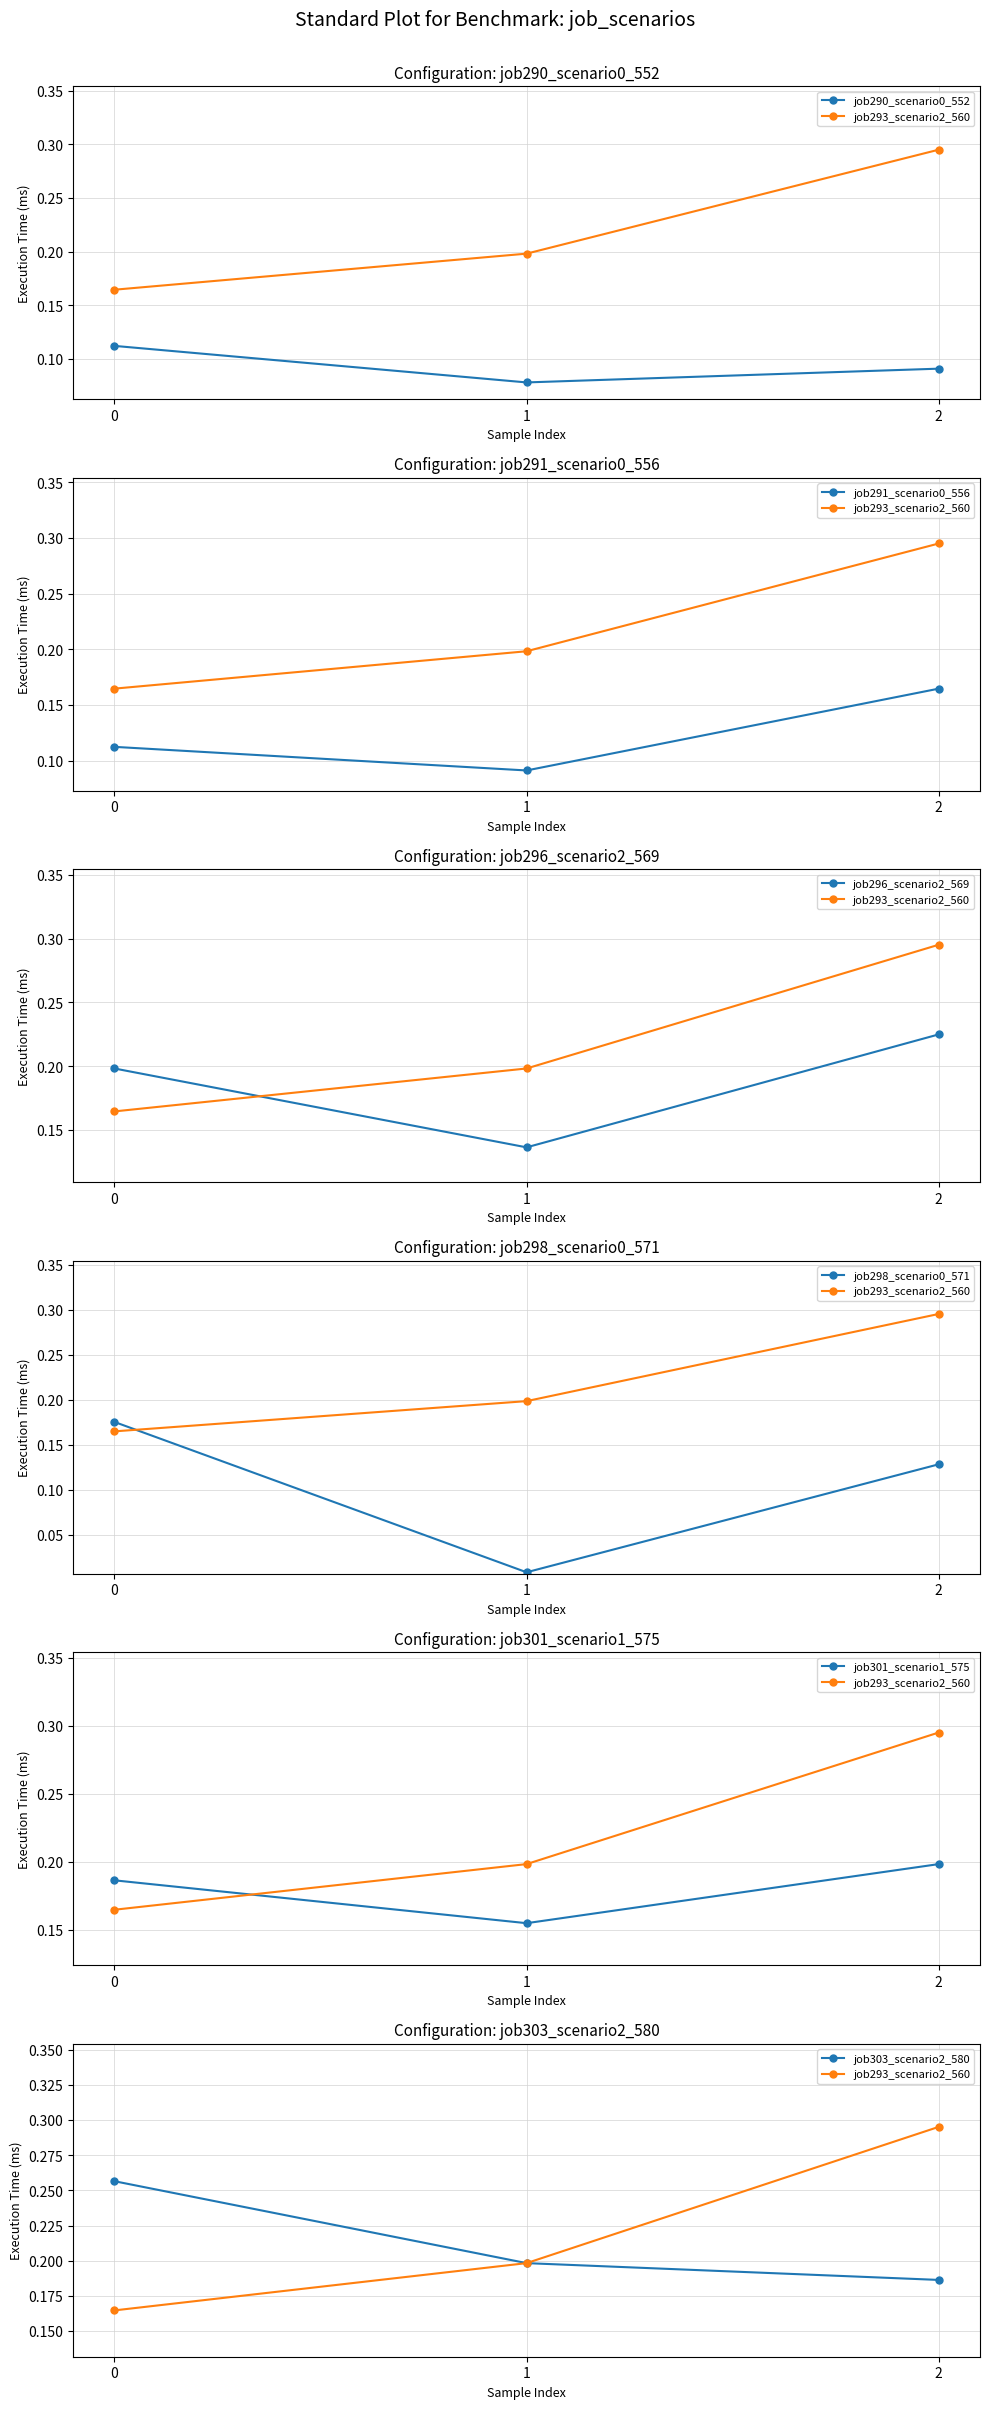

The job291_scenario0_556 series shows 0.1 at 2. True or false?

False